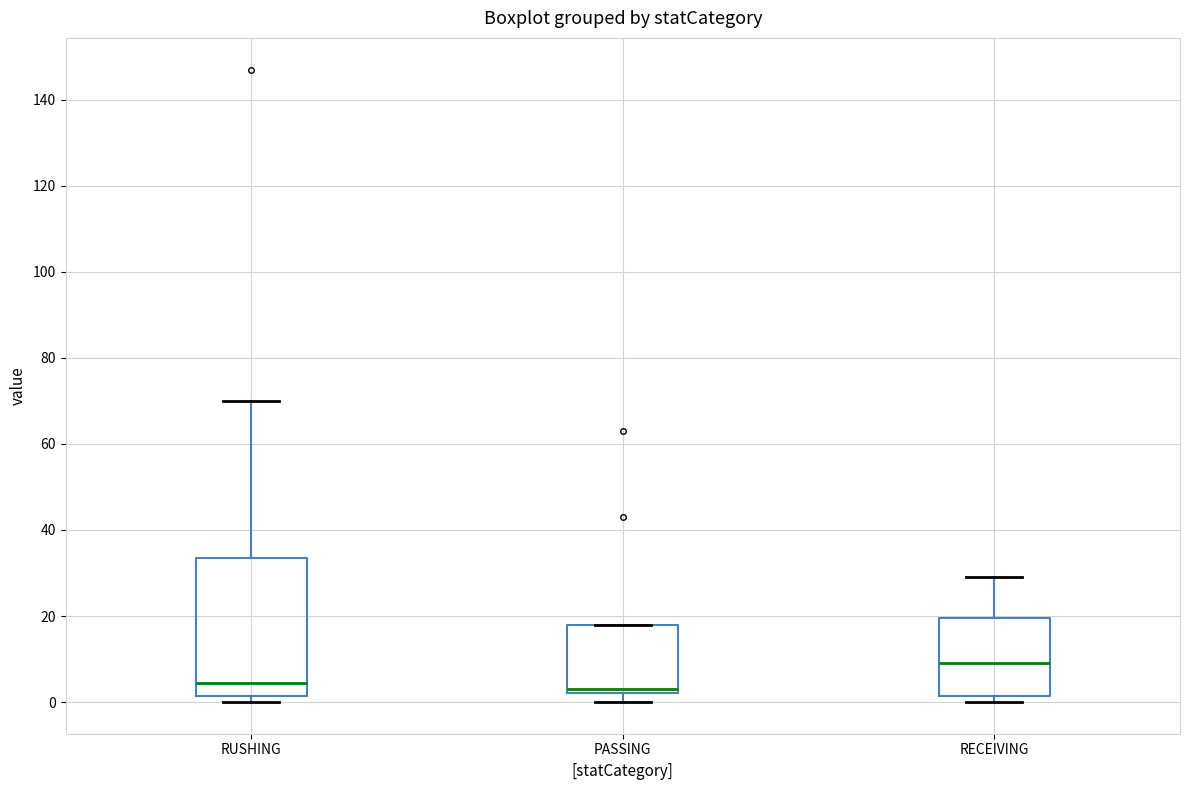

Reading left to right, read every box against the y-axis: the position of its median line, the range the box covers, and the ends of its whiskers. The values are not printed on the chart, so give them approximately, as read against the axis.

RUSHING: median 4, box 2 to 34, whiskers 0 to 70
PASSING: median 4, box 2 to 18, whiskers 0 to 18
RECEIVING: median 10, box 2 to 20, whiskers 0 to 30